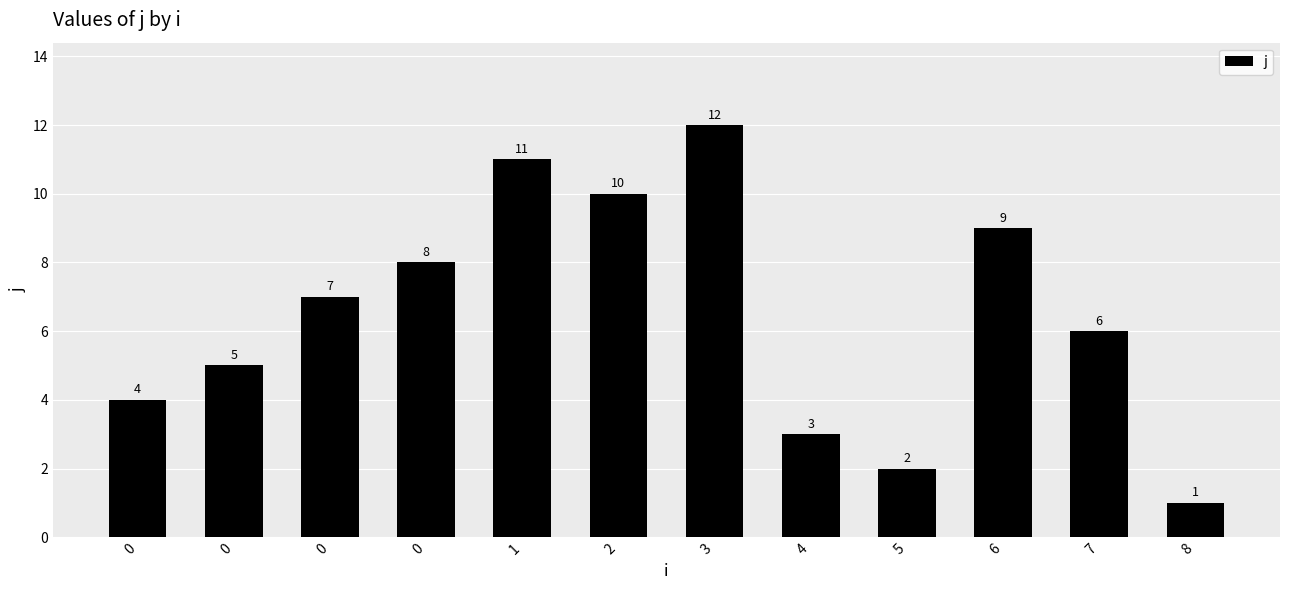

True or false: the data shows 1 at 5.

False